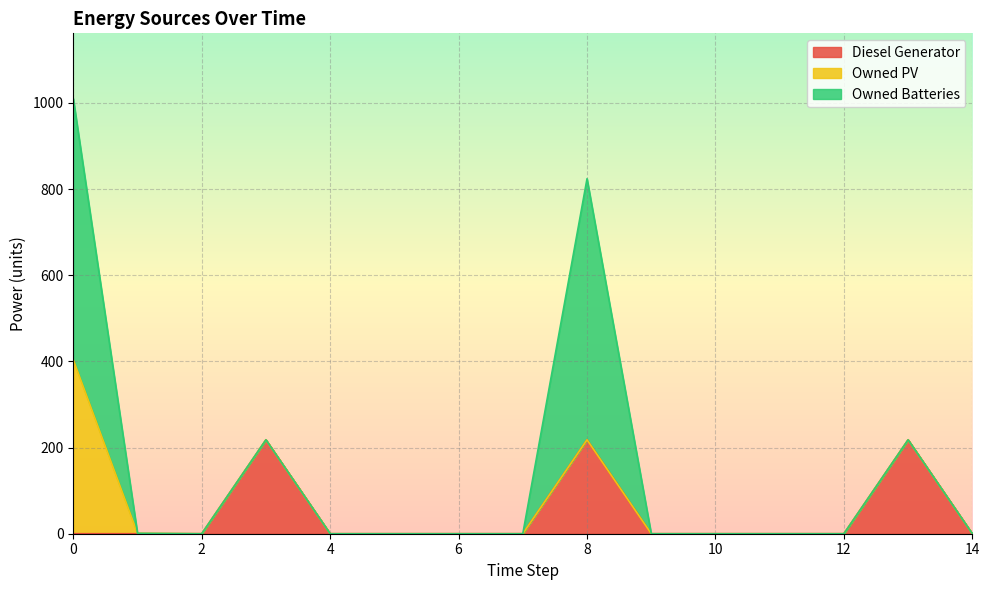

Rank the series by their average value, from lowest to highest.

Owned PV, Diesel Generator, Owned Batteries